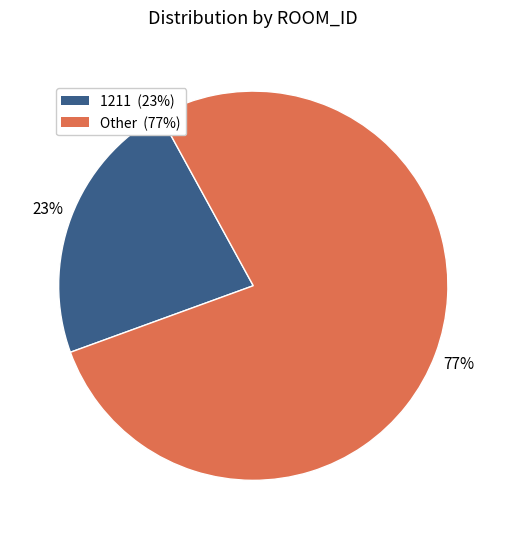

Is there a majority slice in this chart?

Yes